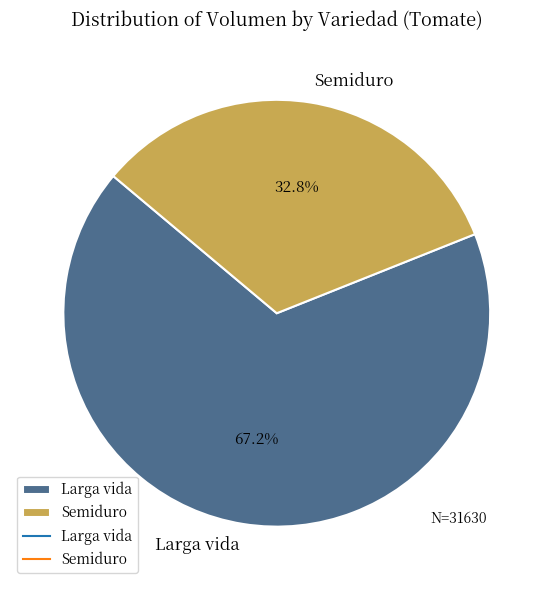

To the nearest percent, what is the average slice percentage?

50%